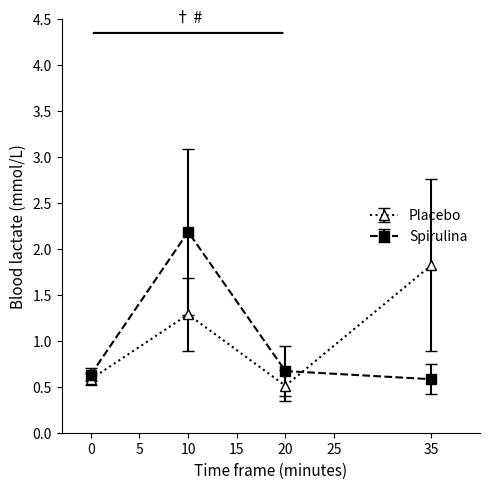

Rank the series by their maximum value, from highest to lowest.

Spirulina, Placebo